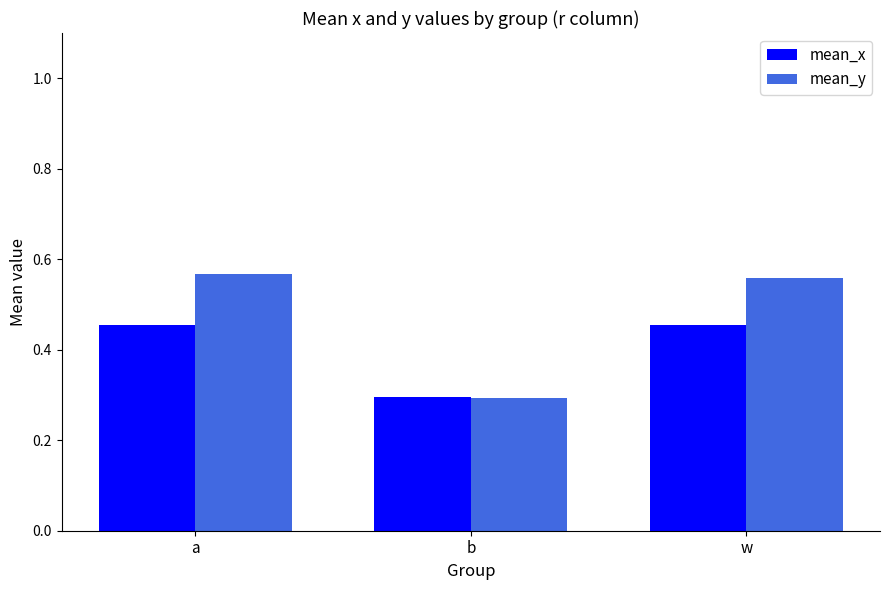

At which label does mean_y reach its minimum?

b